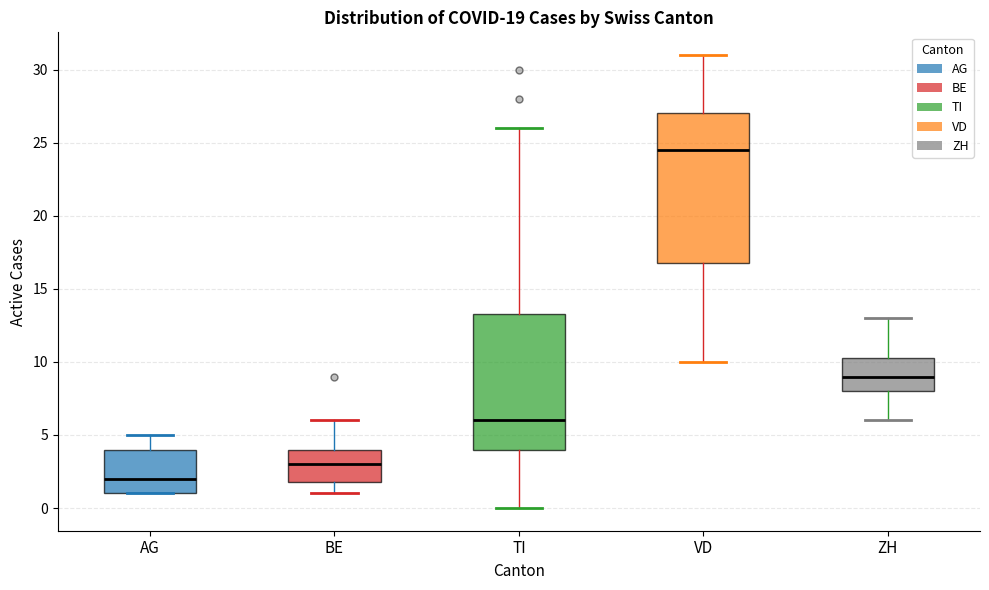

Which box's median line is the highest?

VD